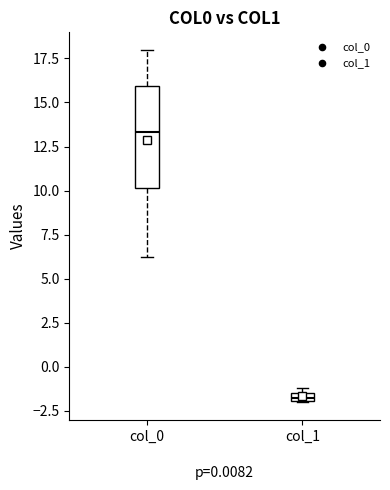

Which box has the lowest median line?

col_1